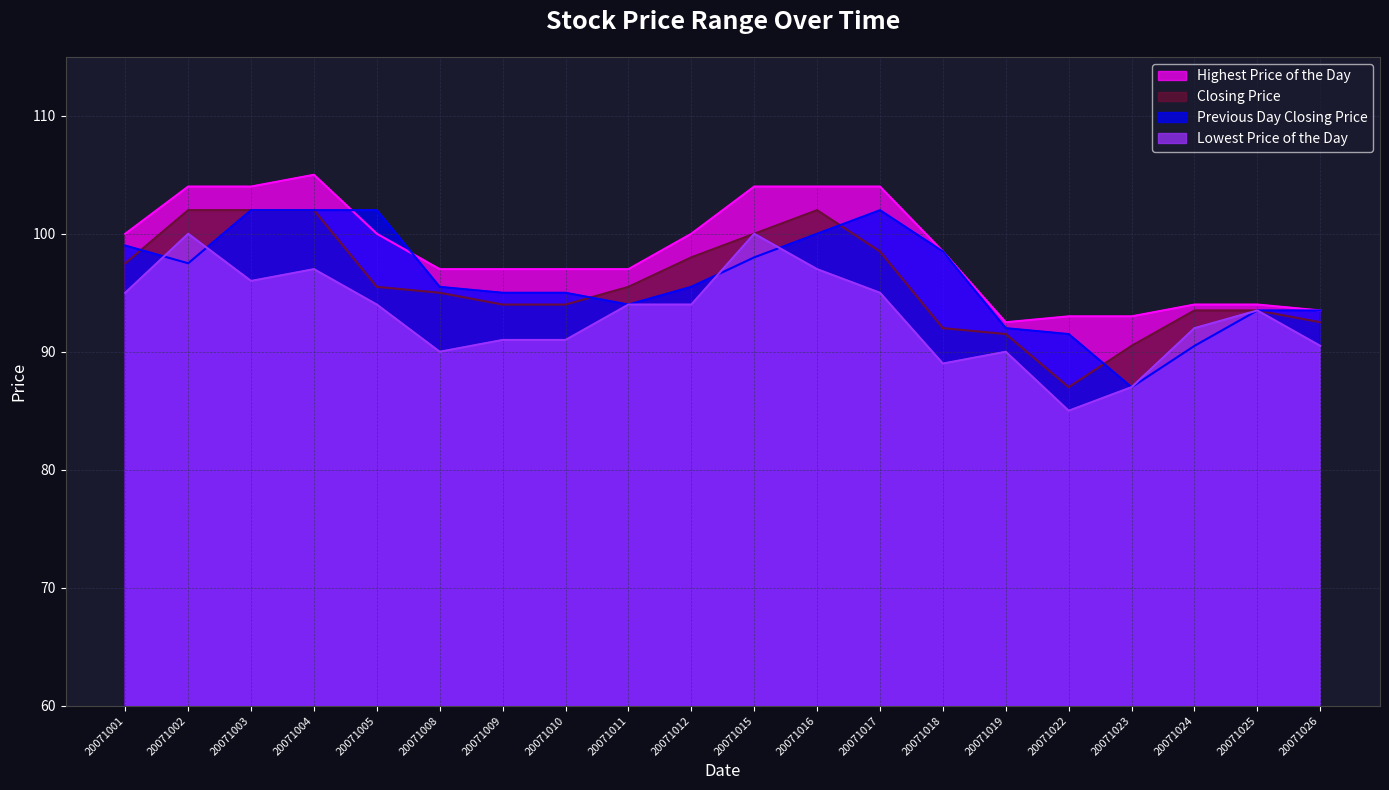

What is the sum of the Highest Price of the Day values at 20071016 and 20071015?

208.0